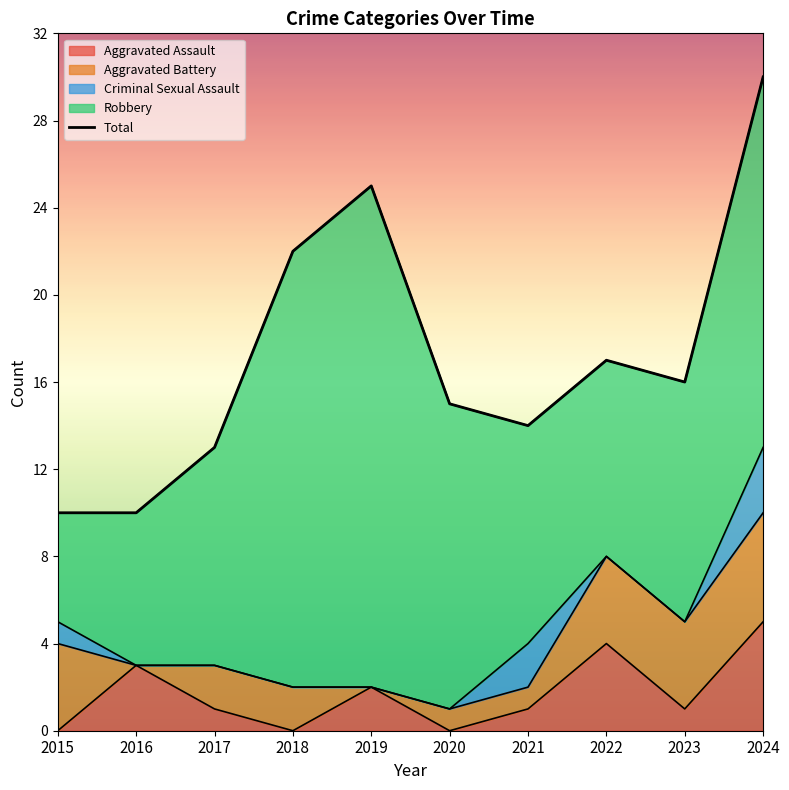

Reading left to right, what are all the values shown in this chart?

2015=10	2016=10	2017=13	2018=22	2019=25	2020=15	2021=14	2022=17	2023=16	2024=30